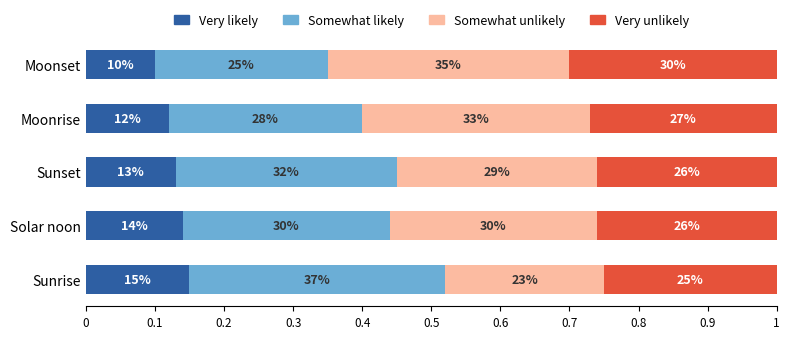

Count the Somewhat unlikely values in the range 0 to 1.

5